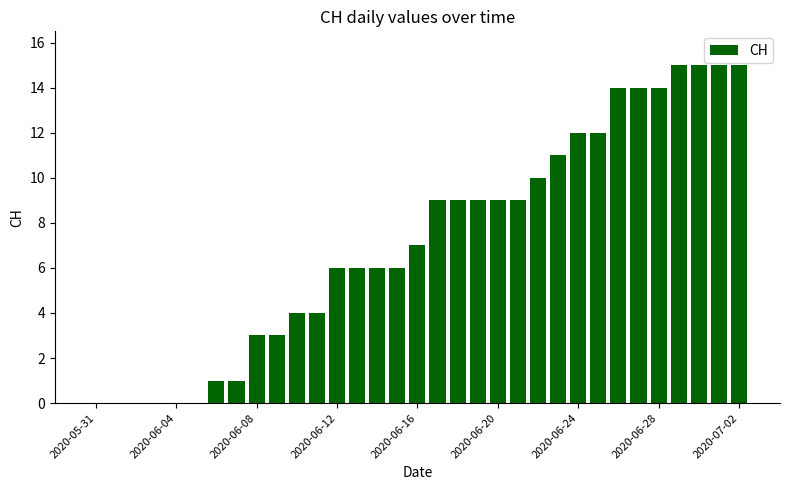

What is the maximum value shown in the chart?

15